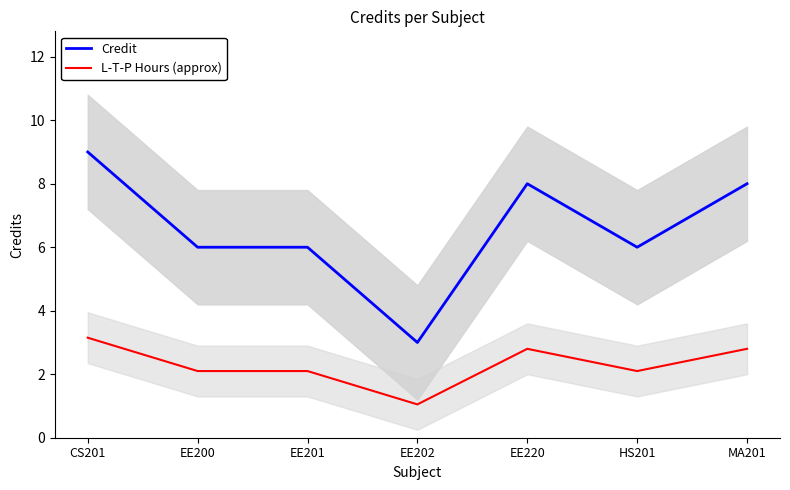

List the series in order of their overall mean, highest first.

Credit, L-T-P Hours (approx)